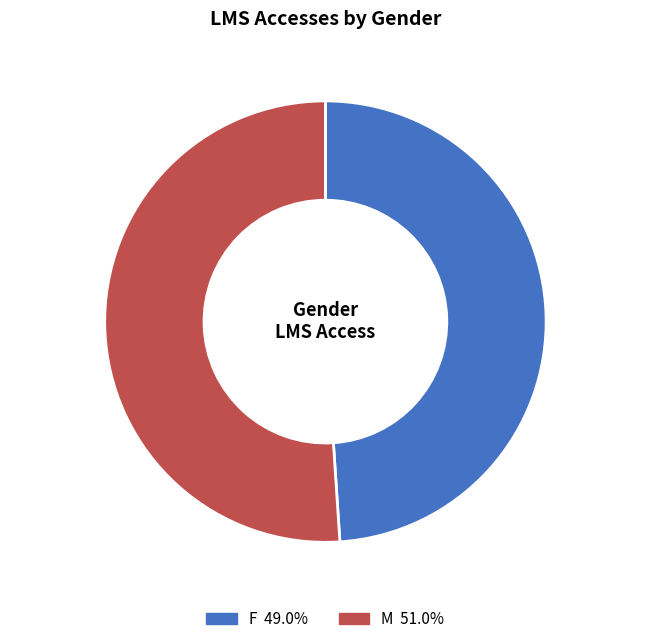

Which category has the smallest portion of the pie?

F